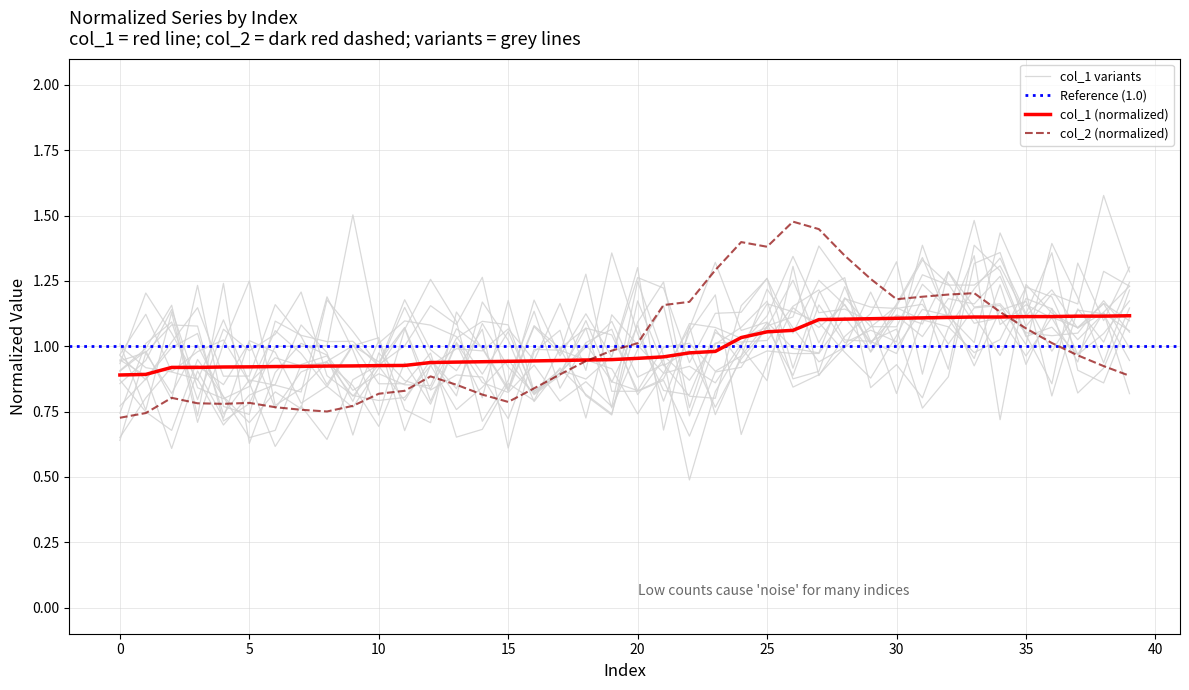

Which series has the largest total across all categories?

col_1